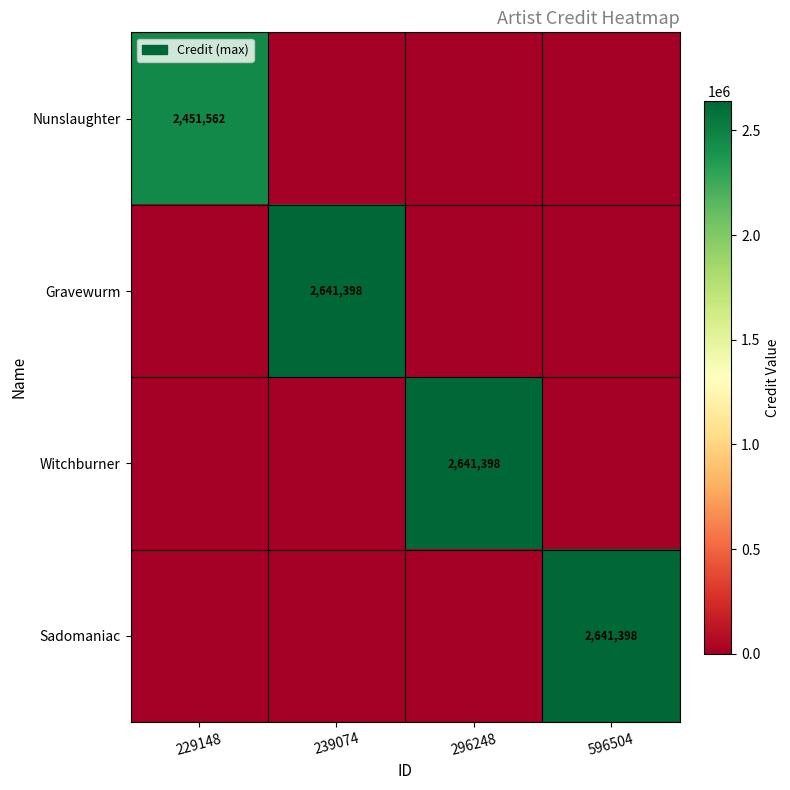

True or false: Gravewurm has a value of 2641398 at 239074.

True